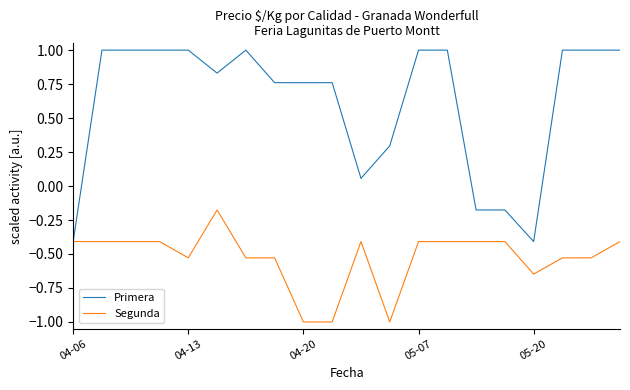

List the series in order of their overall mean, highest first.

Primera, Segunda